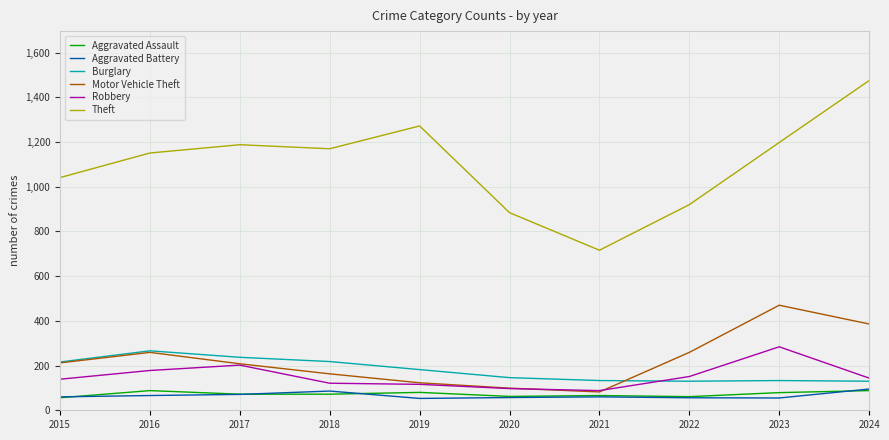

At which category is the sum across all series the highest?

2024